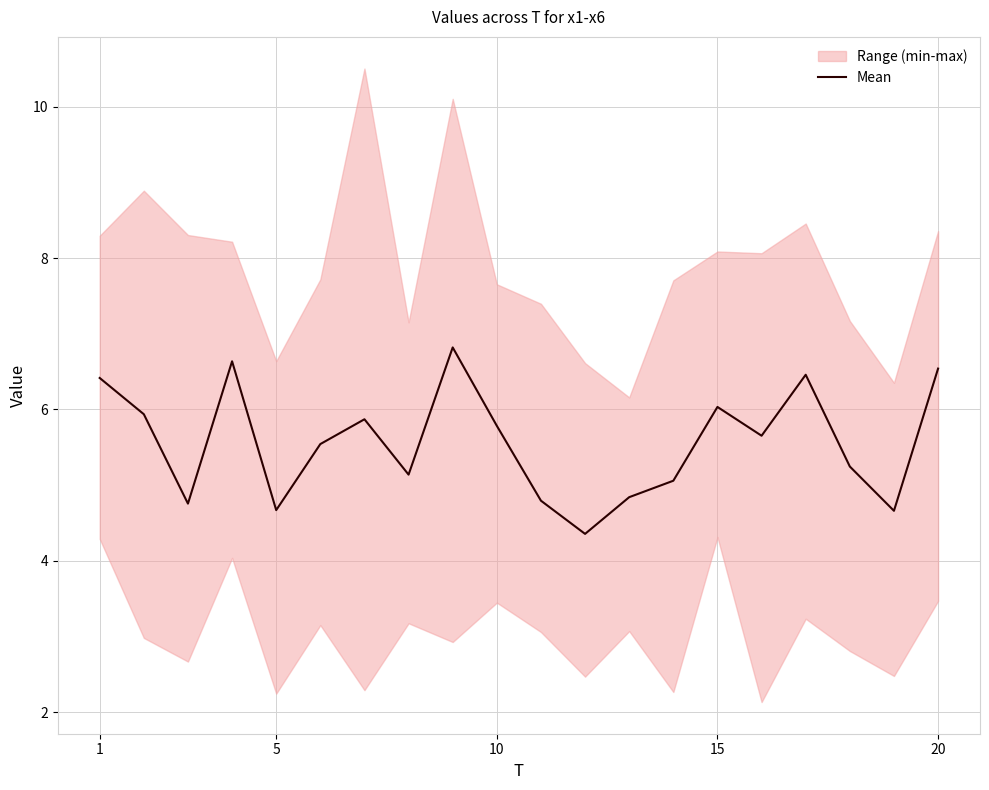

What is the minimum value for Mean?

4.4